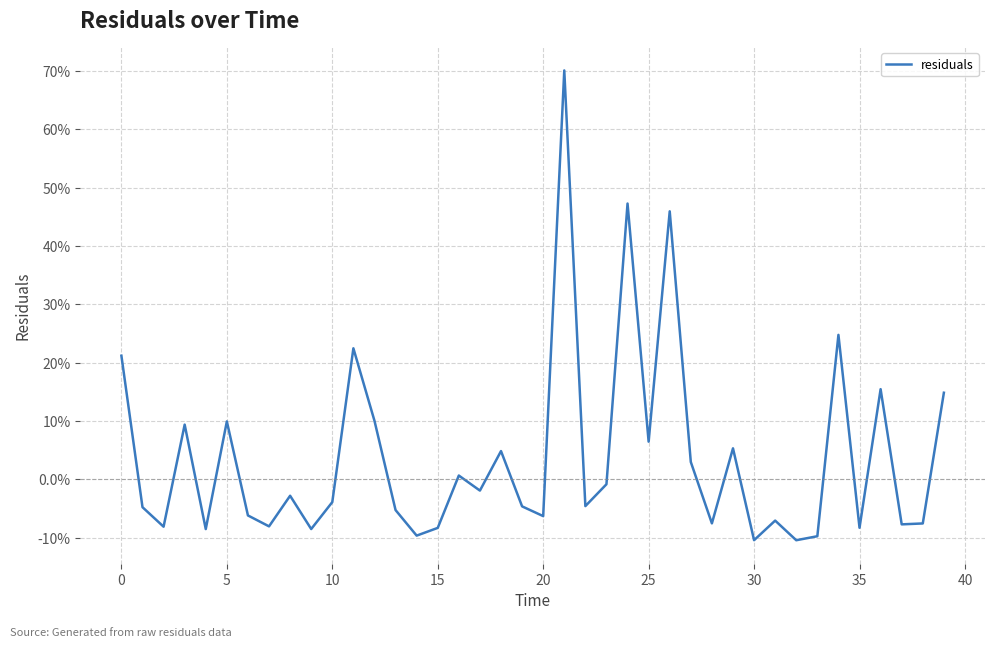

Does the chart display data point markers on the line(s)?

No